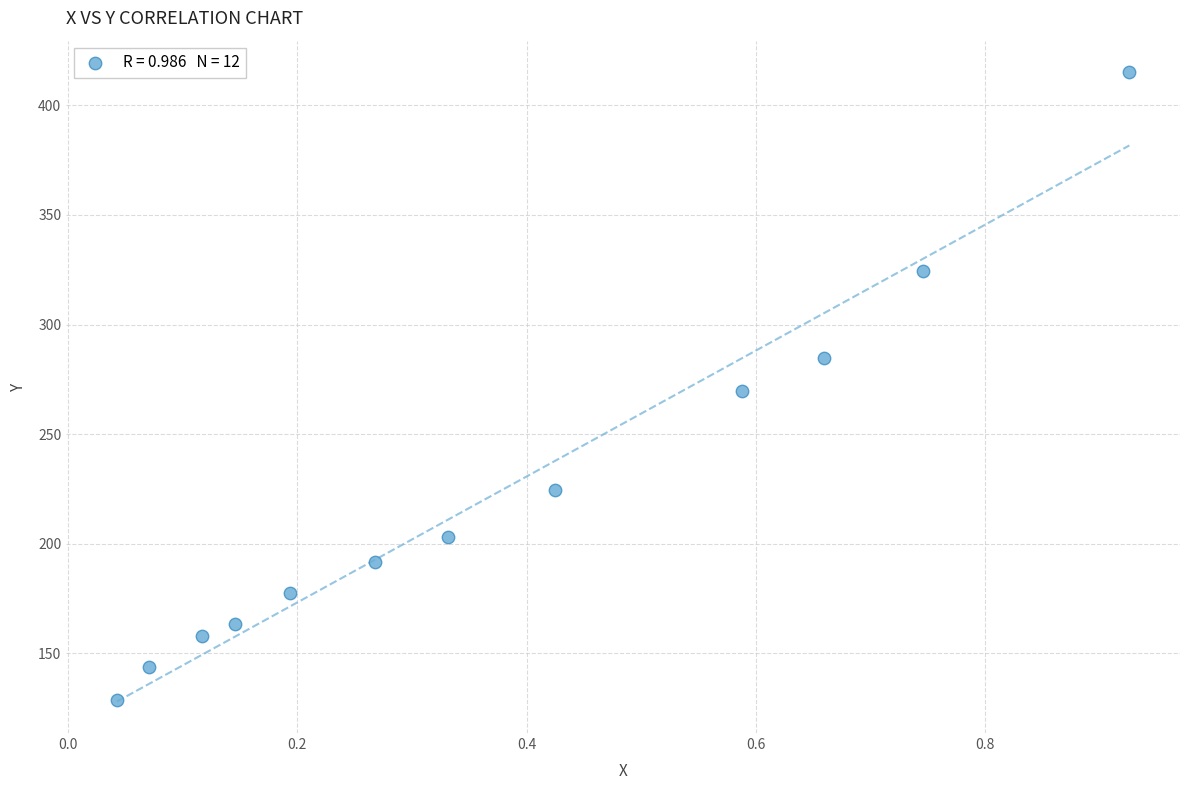

What is the average X value?

0.4